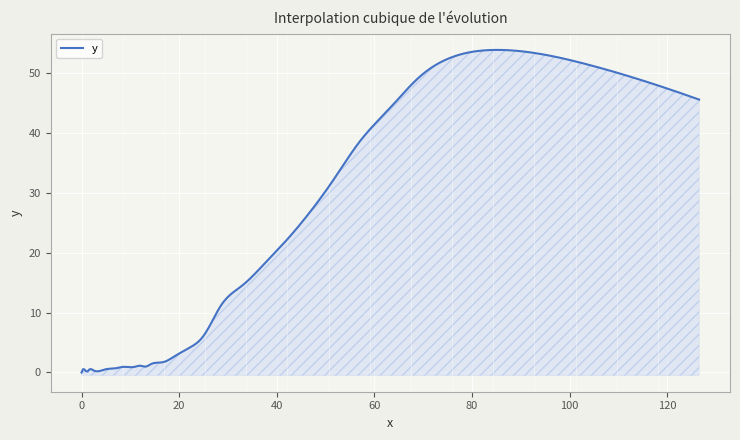

Count the number of categories in the chart.

40